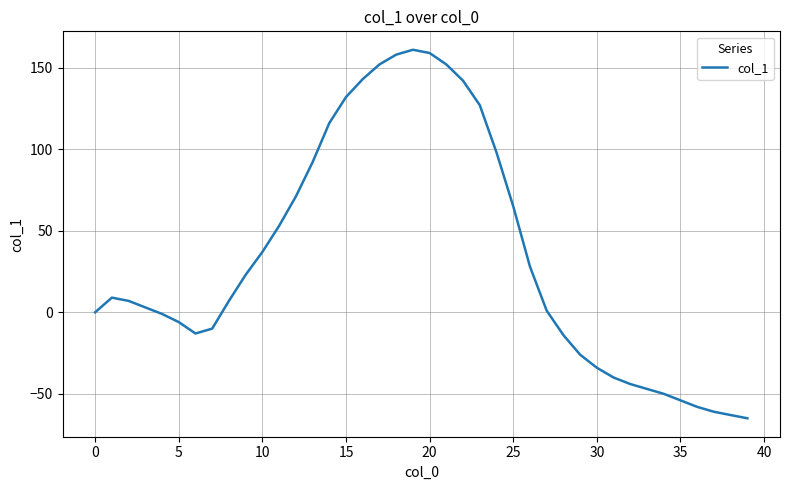

What is the difference between the maximum and minimum values?

226